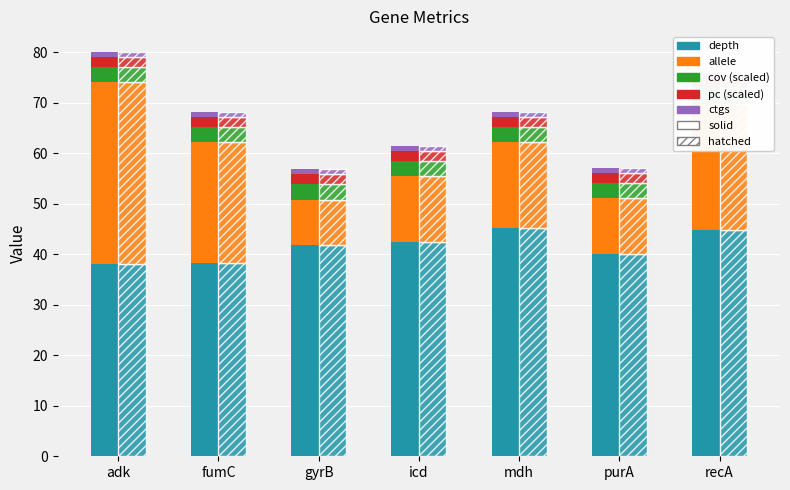

What is the label of the 5th bar from the left?

mdh